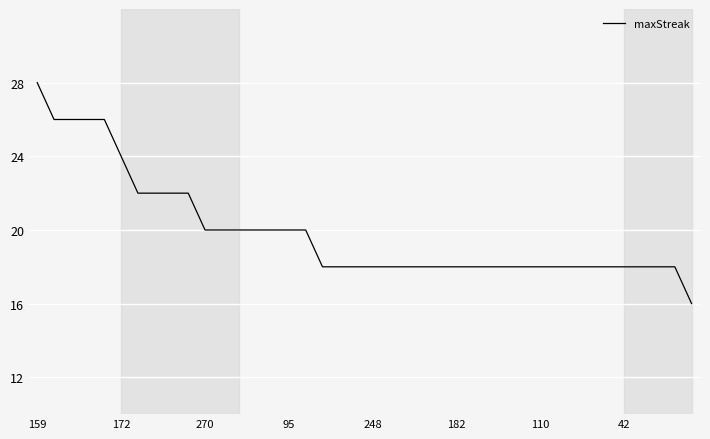

What is the difference between the maximum and minimum values?

12